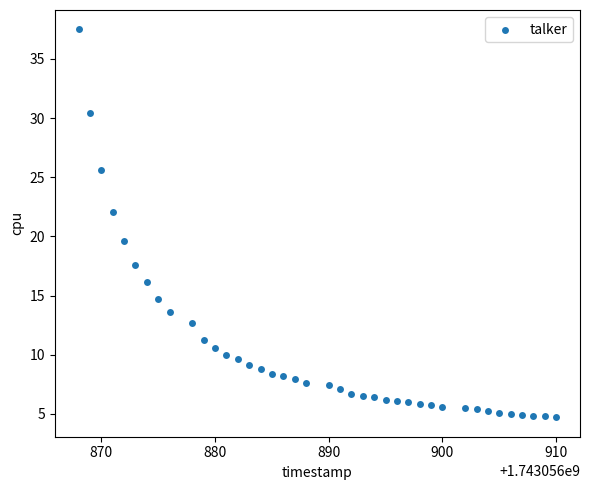

What is the range of X values (max minus min)?

42.0